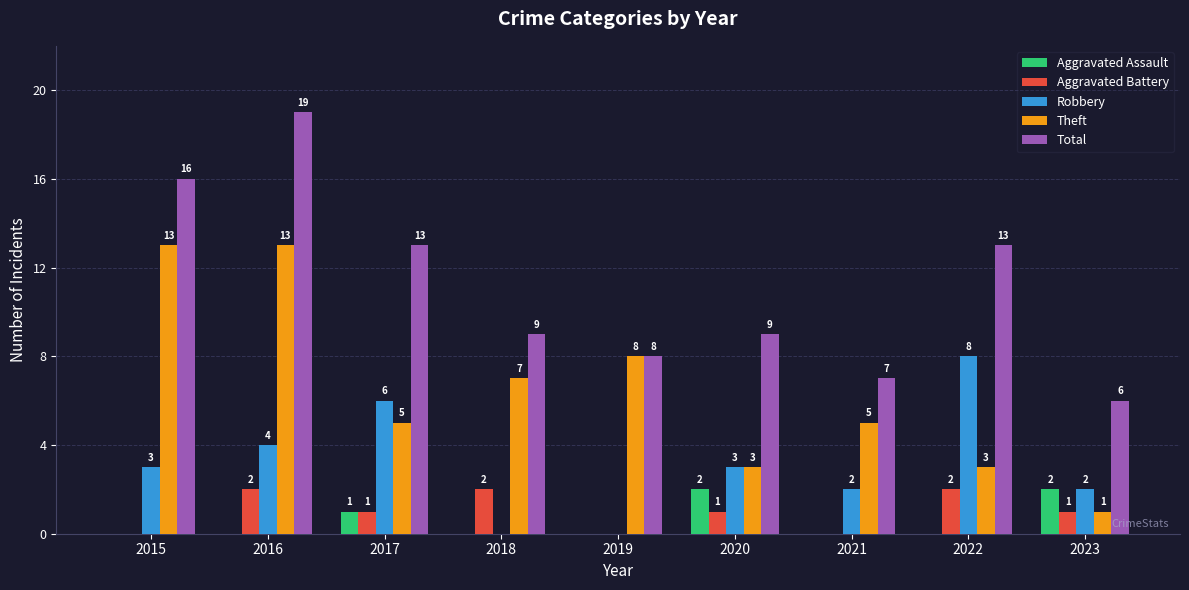

Where is Robbery nearest to the value 4?

2016